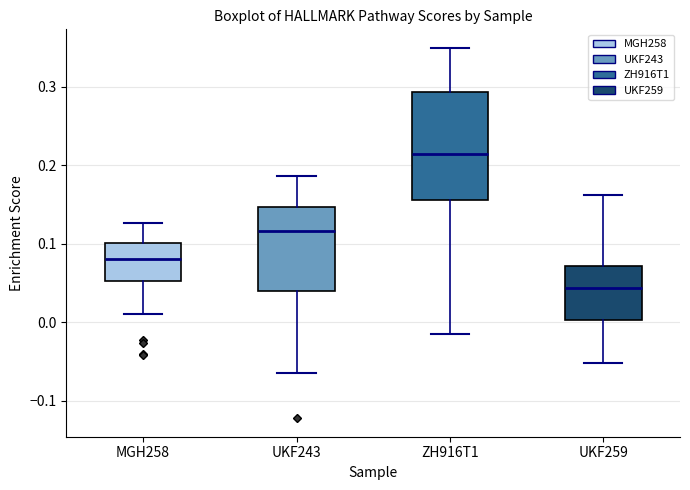

Comparing the boxes themselves (not the whiskers), which one is the tallest?

ZH916T1